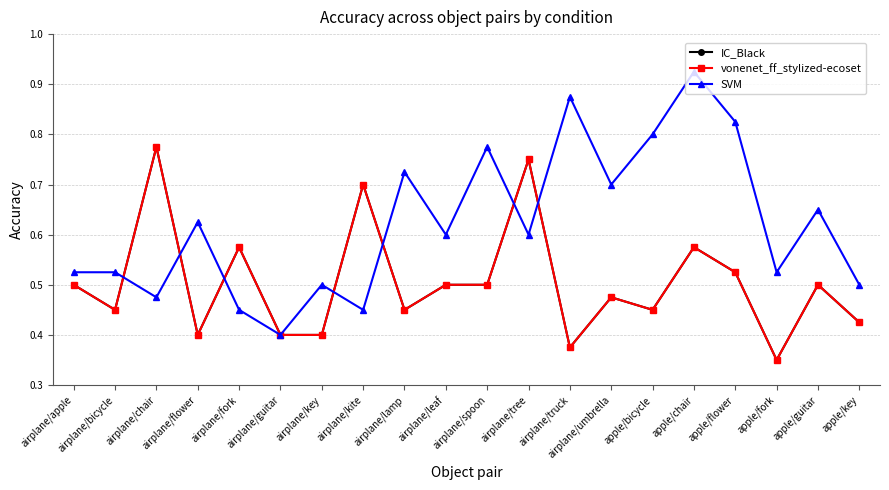

What position from the left is airplane/guitar?

6